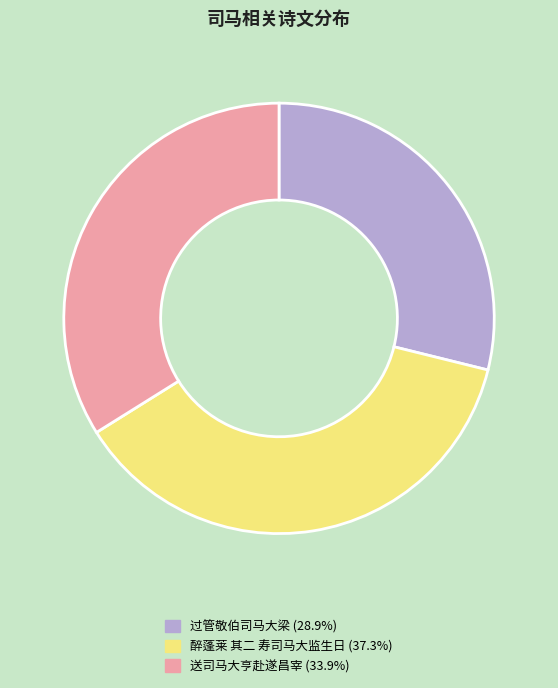

Combined, do 醉蓬莱 其二 寿司马大监生日 and 过管敬伯司马大梁 account for over 50%?

Yes